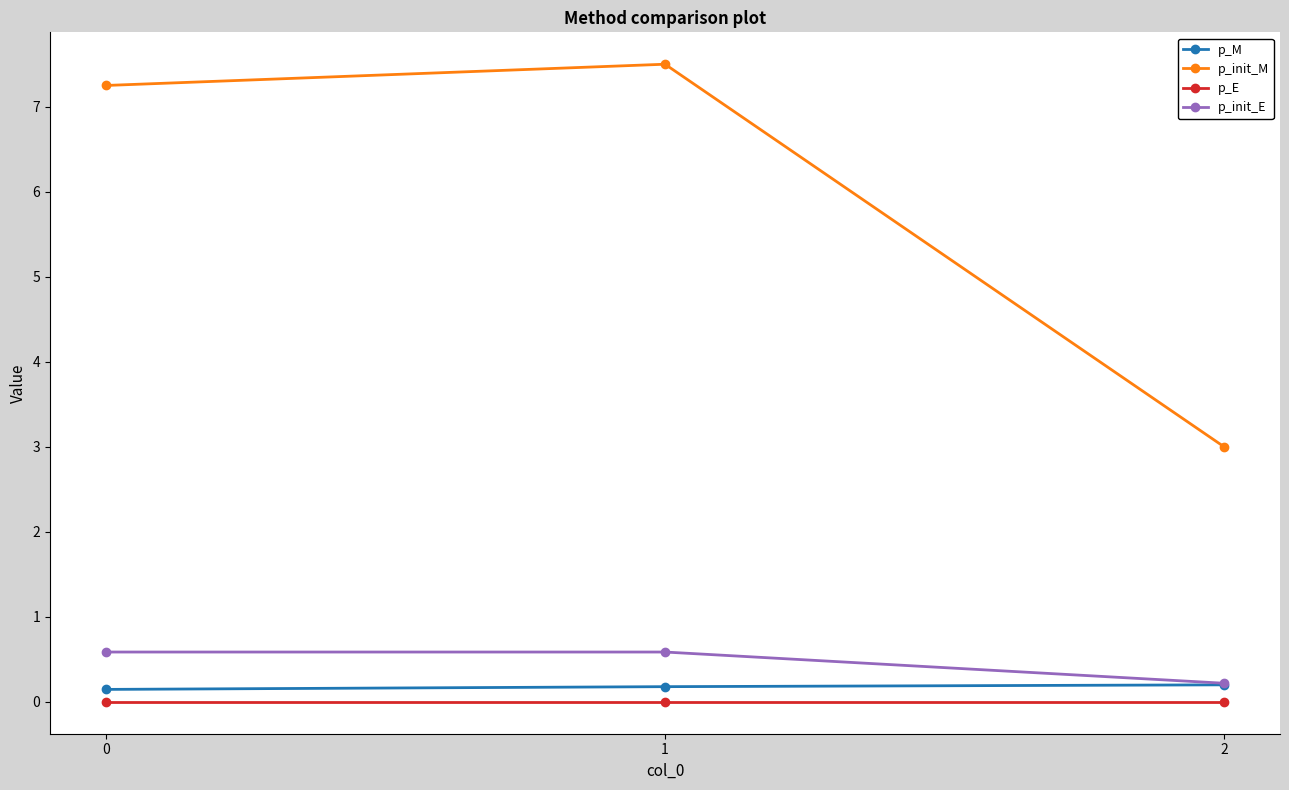

What is the difference between the maximum and minimum values in the p_init_E series?

0.4